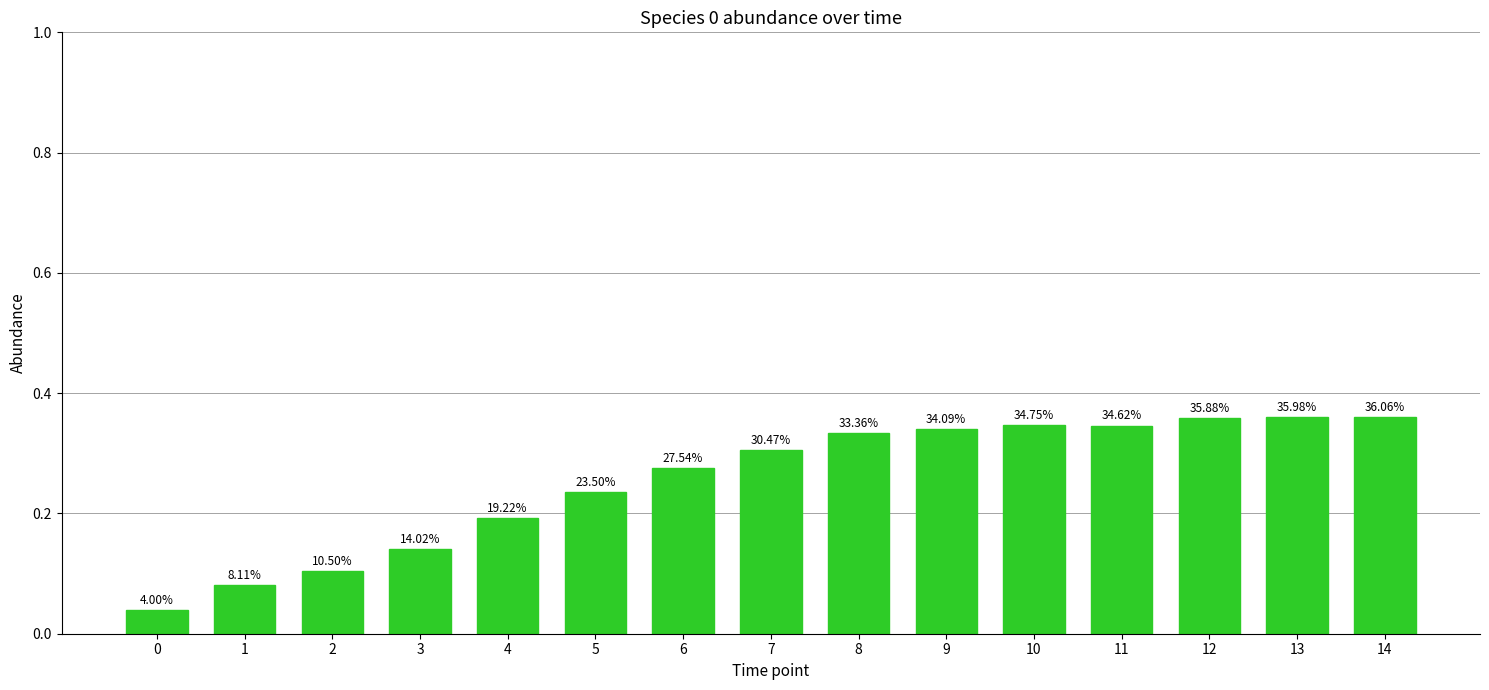

The chart shows a value of 0.3 at 5. True or false?

False